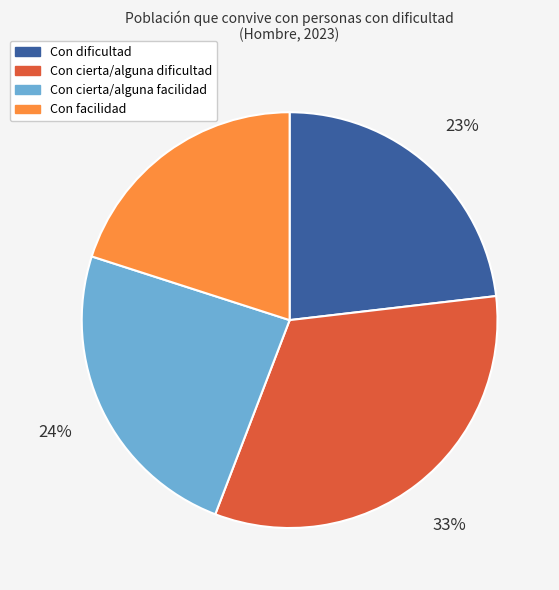

Rank the categories by value from lowest to highest.

Con facilidad, Con dificultad, Con cierta/alguna facilidad, Con cierta/alguna dificultad